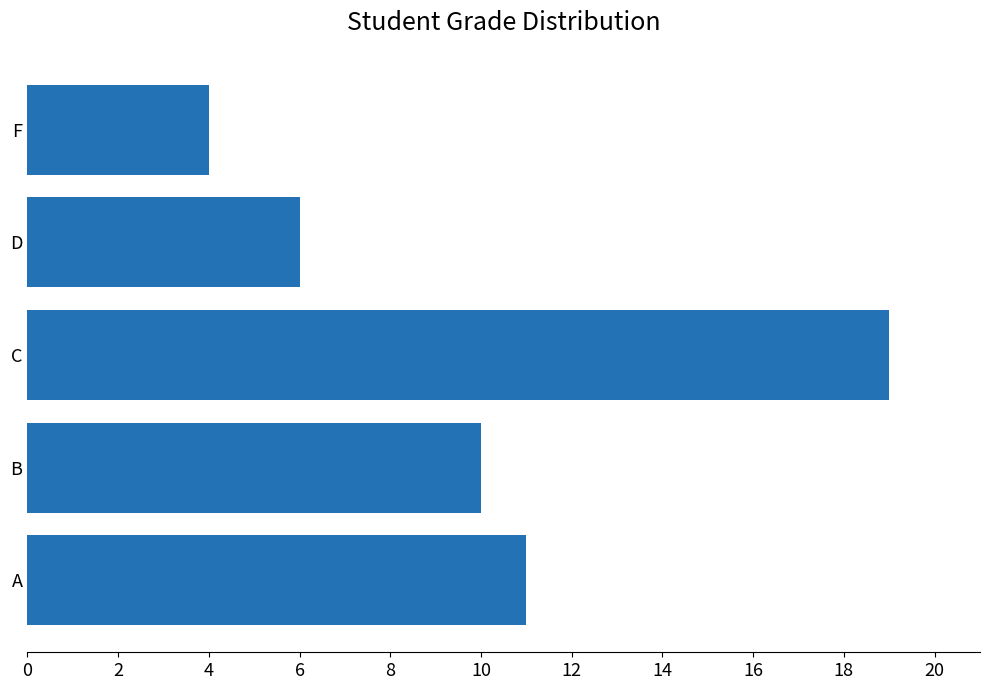

What is the ratio of the value at A to the value at B?

1.1